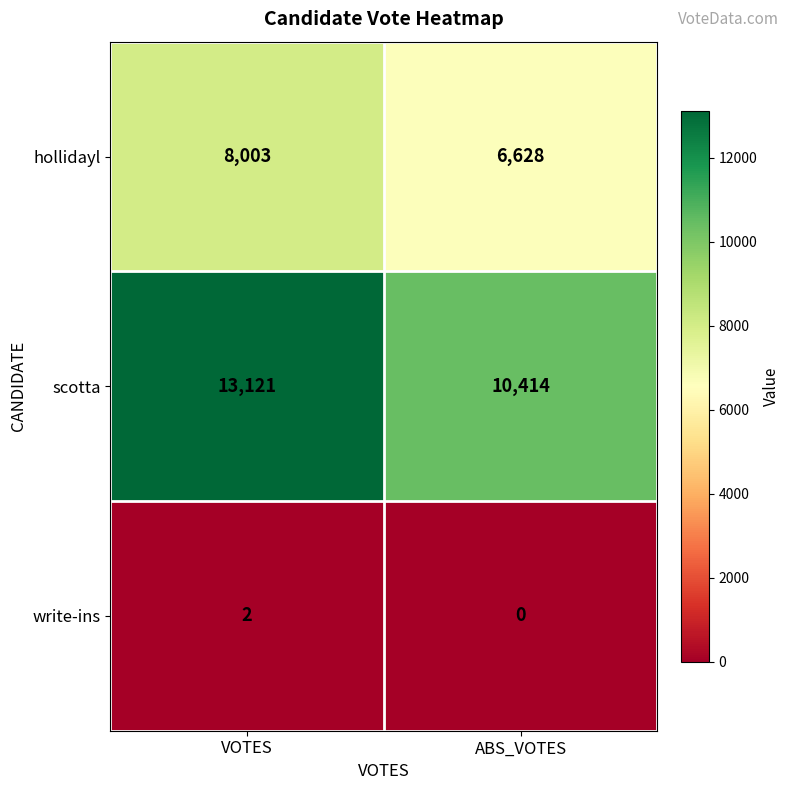

What is the difference between the highest and lowest values at ABS_VOTES?

10414